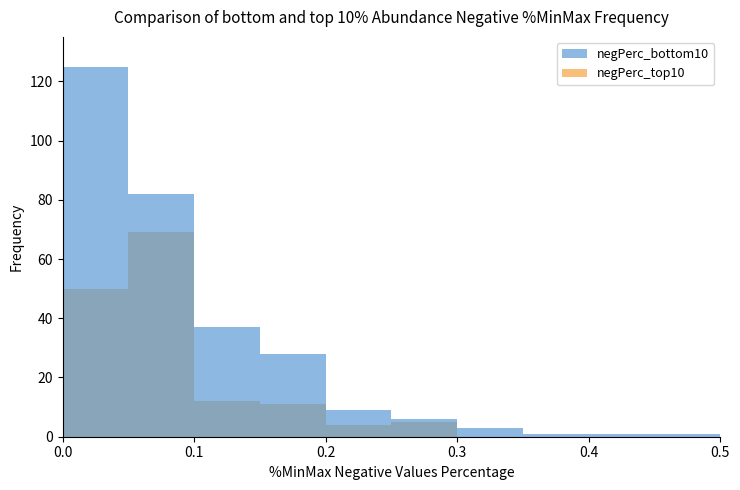

Which series has the largest total across all categories?

negPerc_bottom10